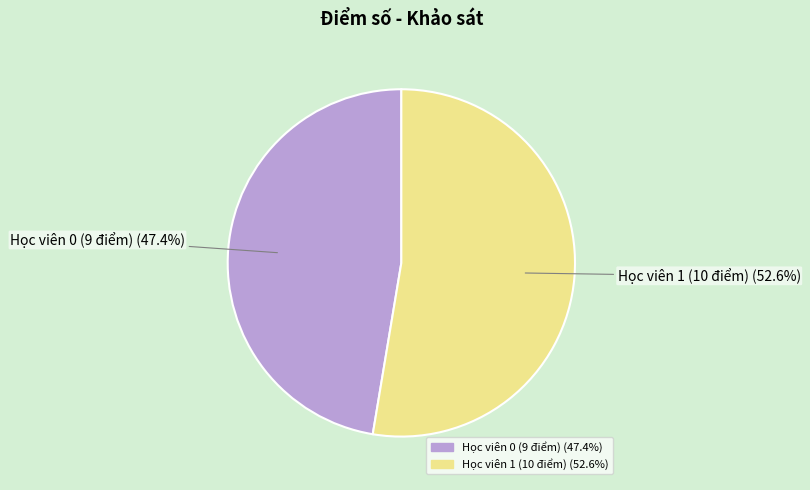

What is the smallest slice in the pie chart?

Học viên 0 (9 điểm)